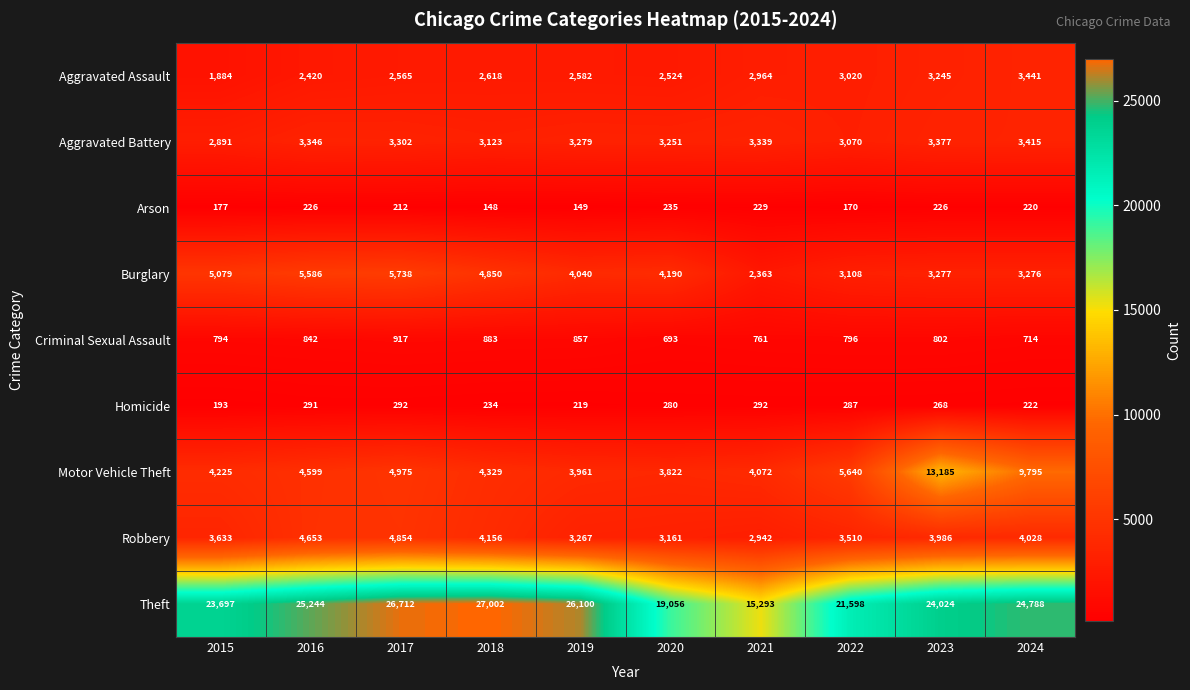

How many data points does each series have?

10